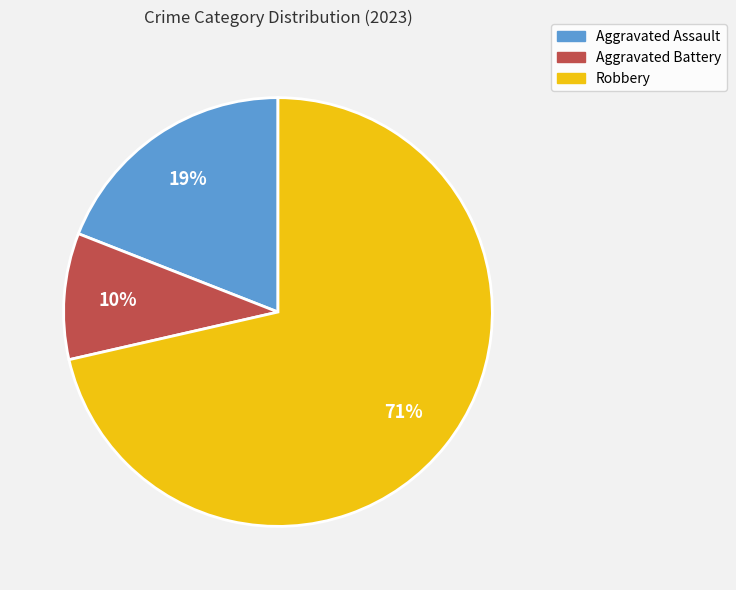

Is Robbery the majority of the pie?

Yes